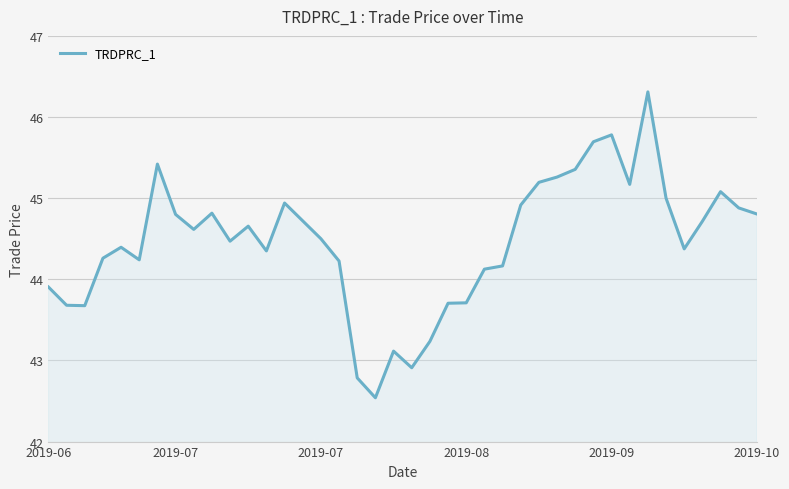

What is the difference between the maximum and minimum values?

3.8